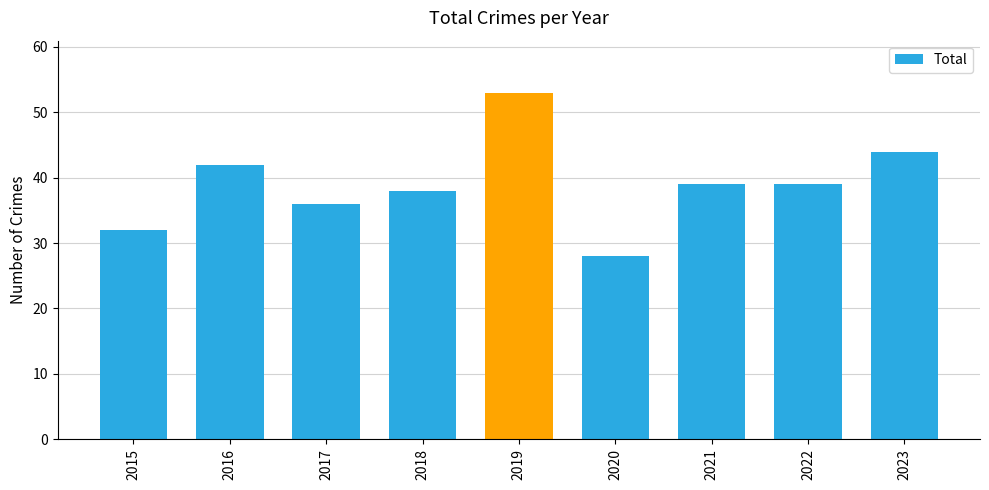

Reading left to right, list all the values displayed in this chart.

2015=32	2016=42	2017=36	2018=38	2019=53	2020=28	2021=39	2022=39	2023=44